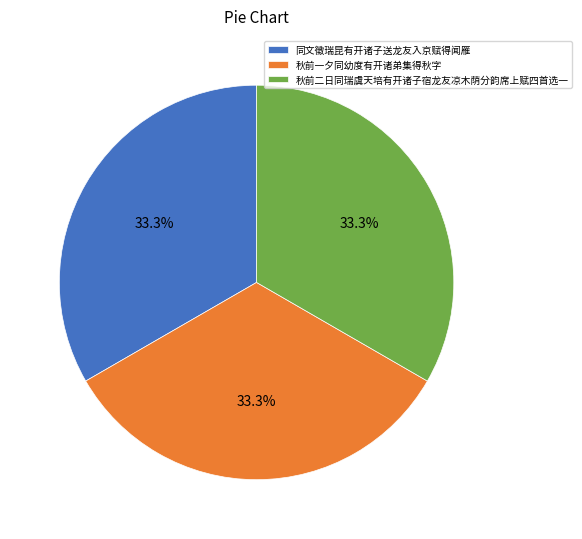

What percentage is NOT represented by 秋前二日同瑞虞天培有开诸子宿龙友凉木荫分韵席上赋四首选一?

66.7%